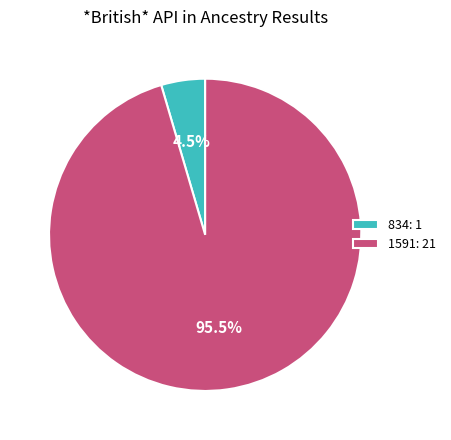

To the nearest percent, what is the average slice percentage?

50%